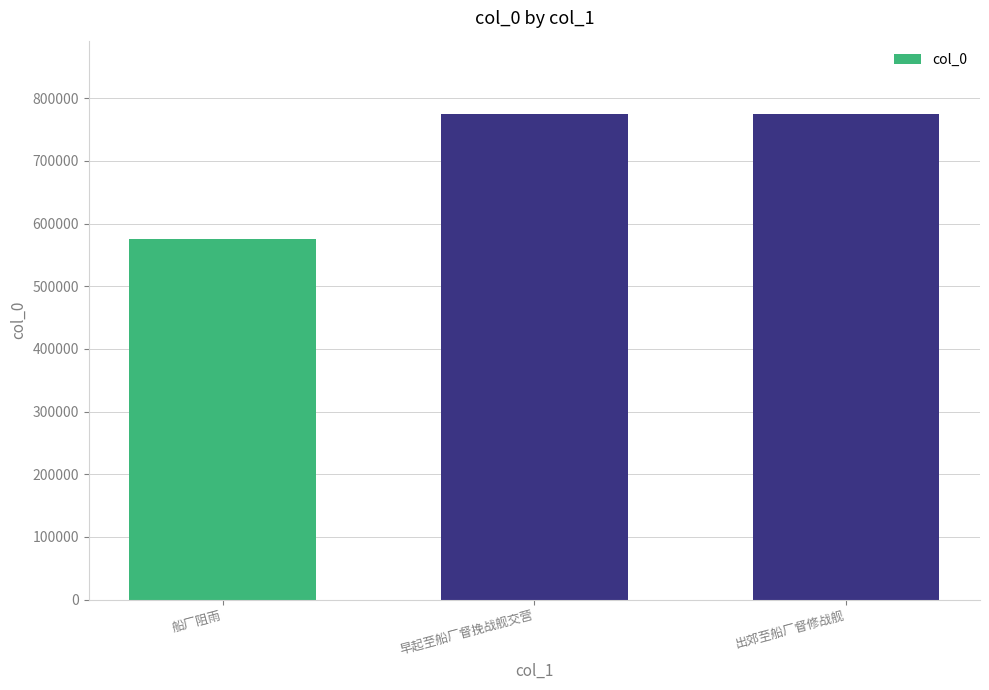

Are the bars horizontal?

No